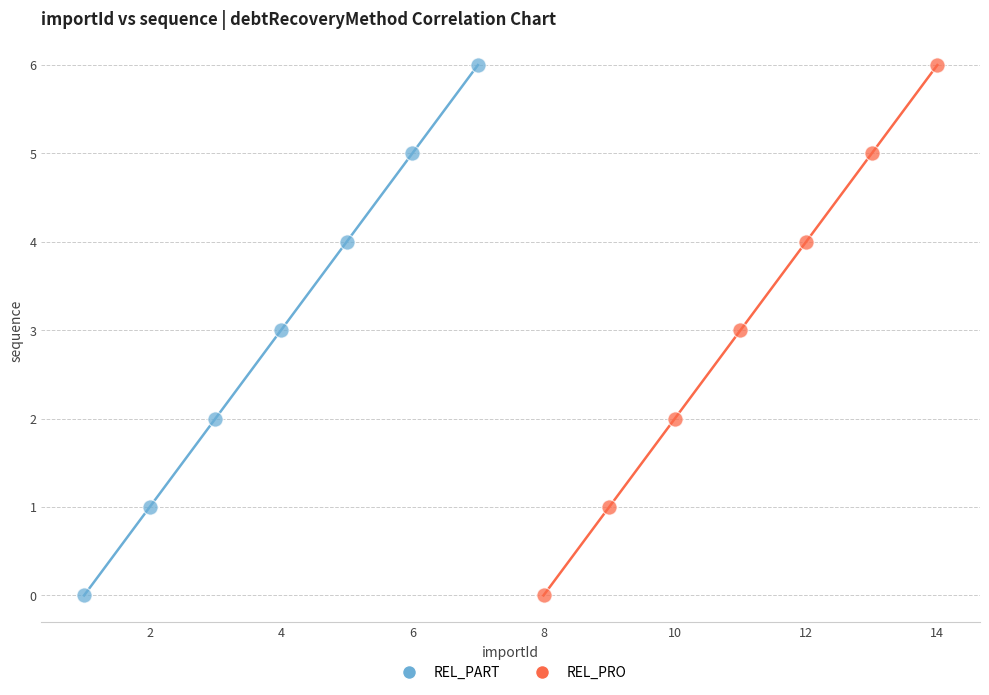

What are all the series names shown in the legend?

REL_PART, REL_PRO